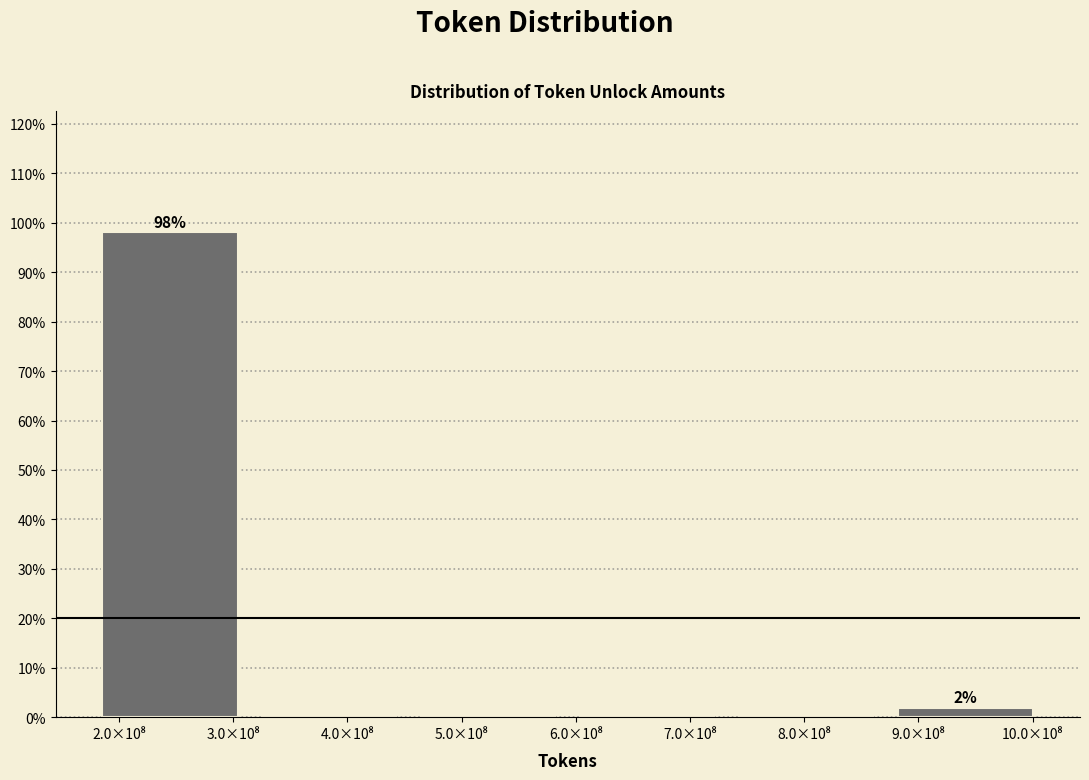

What is the maximum value shown in the chart?

98.1